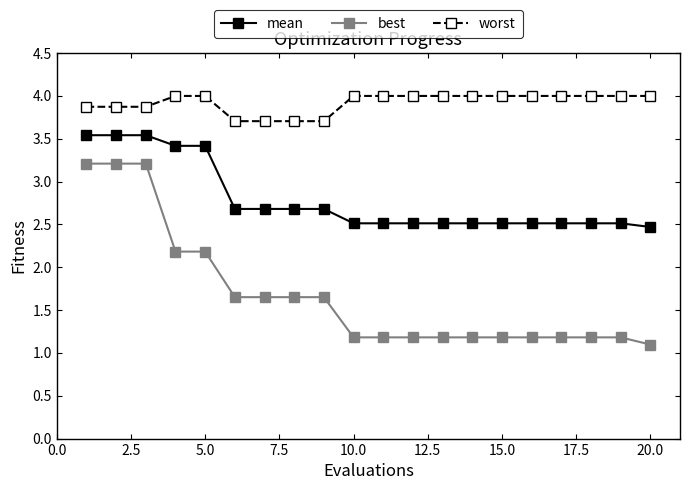

How many series are shown in this chart?

3